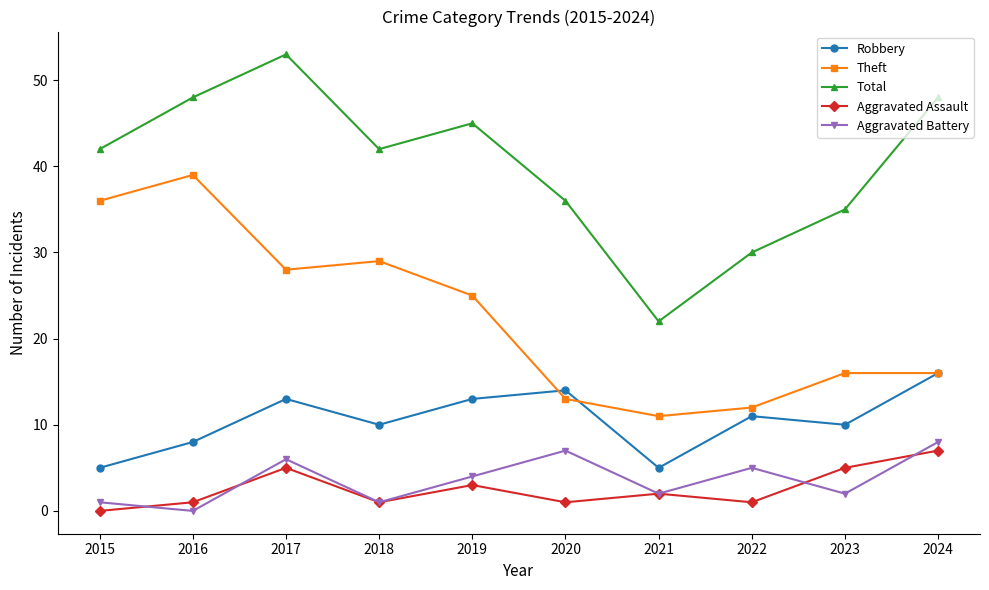

What is the difference between the second highest and minimum values in the Aggravated Battery series?

7